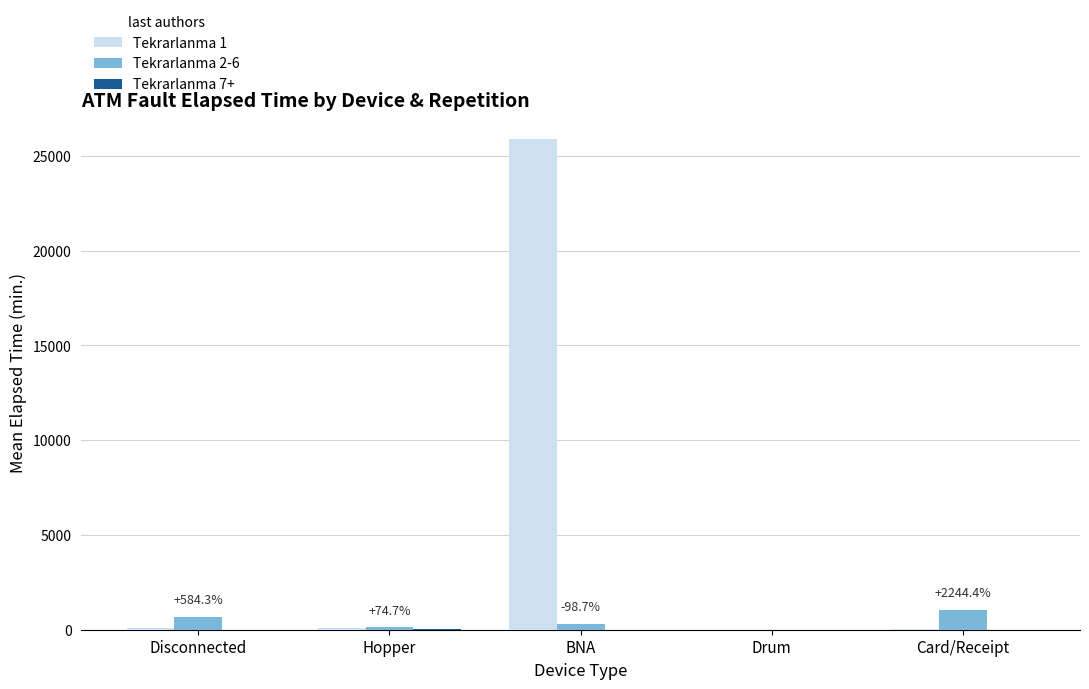

At which category is the sum across all series the highest?

BNA